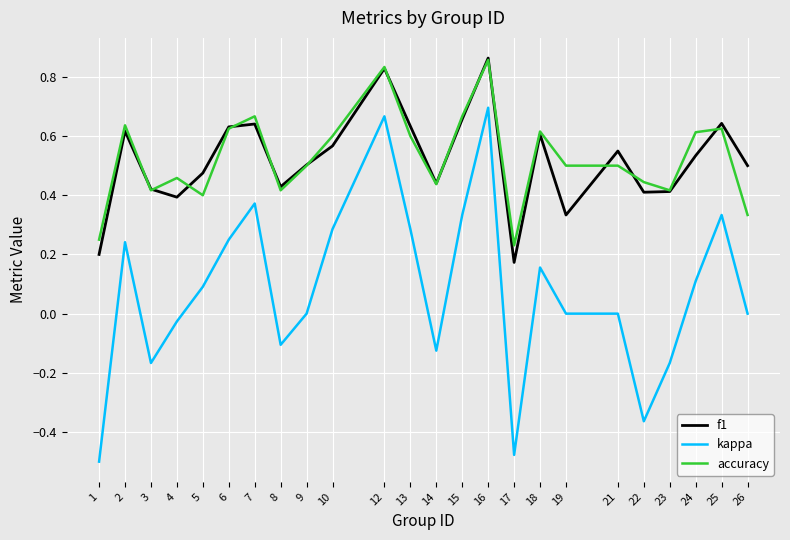

True or false: kappa has a value of 0.1 at 10.

False